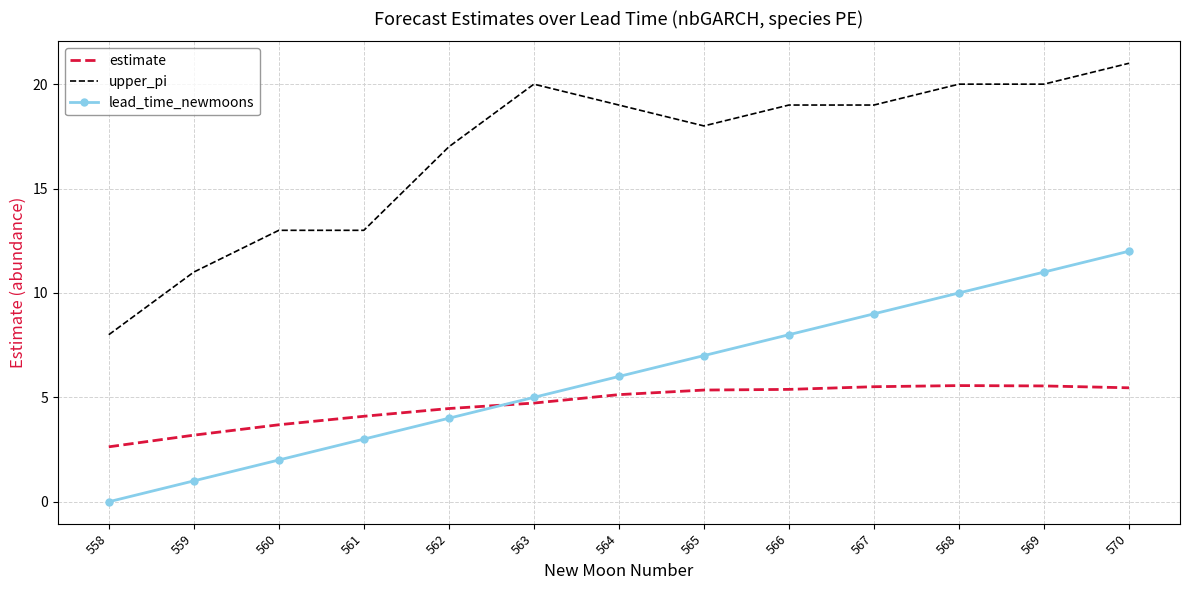

What is the approximate value of lead_time_newmoons at 568?

10.0